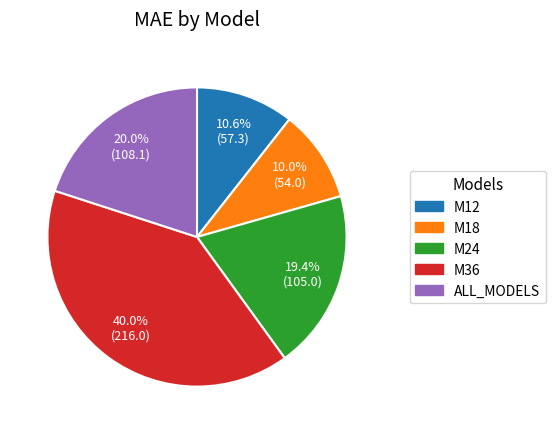

Is there a majority slice in this chart?

No